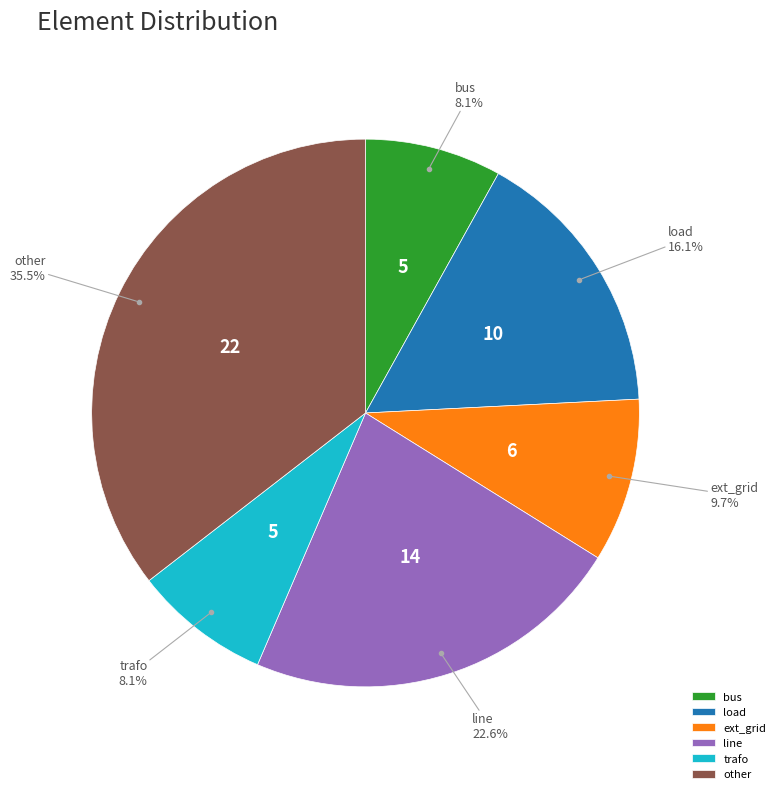

True or false: other accounts for 26% of the total.

False